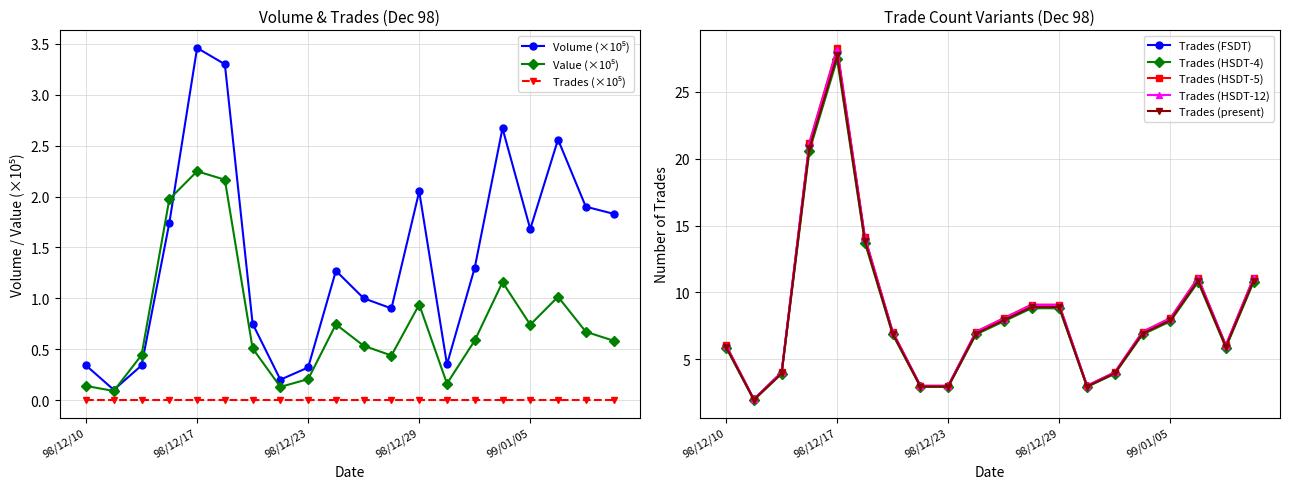

True or false: Trades (HSDT-5) has more than 1 interior local peaks.

True